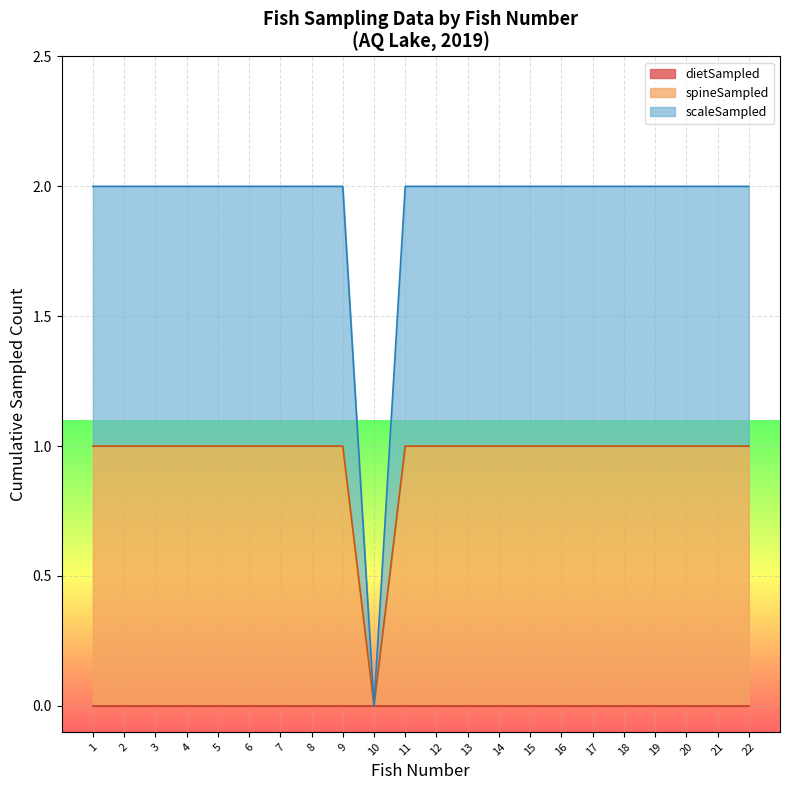

What is the maximum value shown in the chart?

2